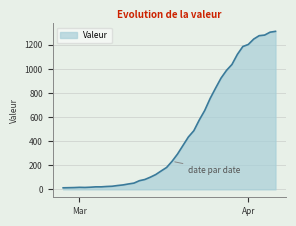

What is the greatest value displayed?

1312